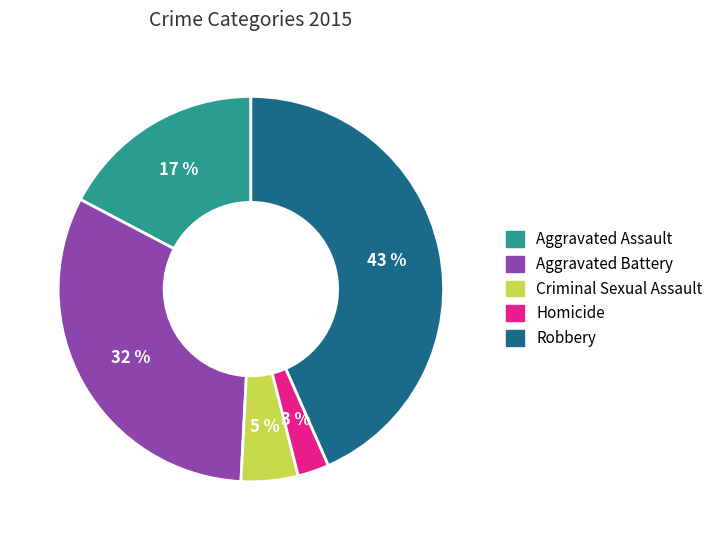

The Homicide slice represents 3% of the pie. True or false?

True